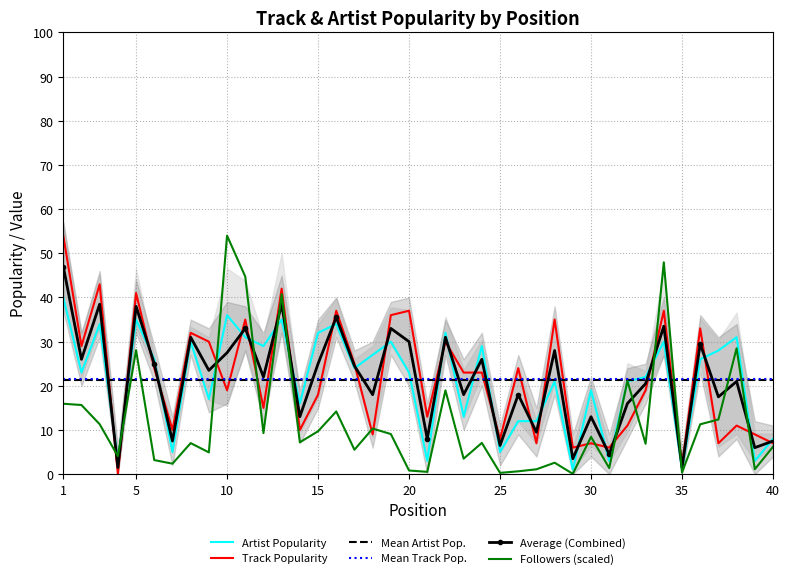

What is the sum of the Track Popularity values at 16 and 29?

43